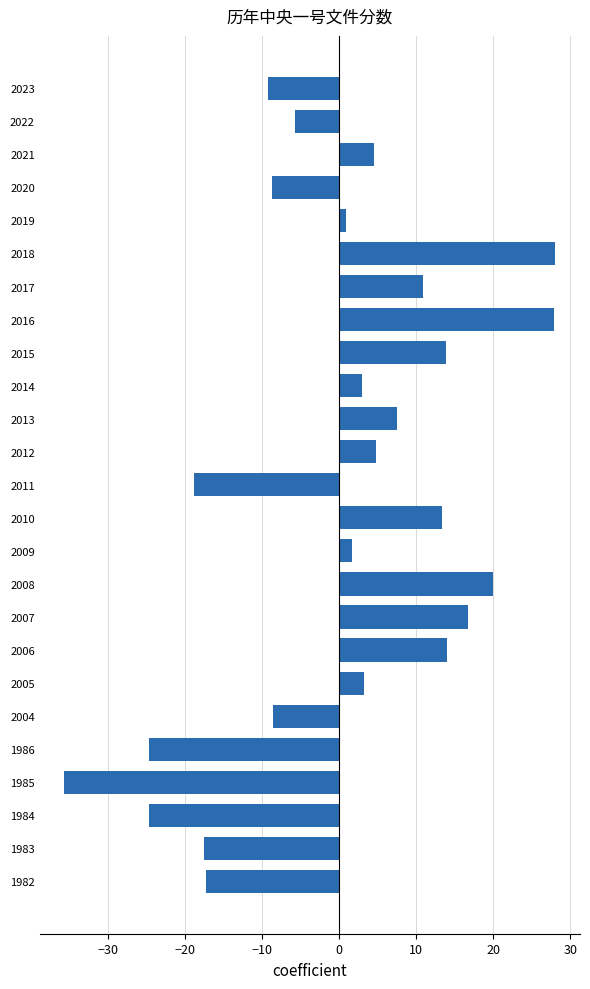

How many bars are there in total?

25